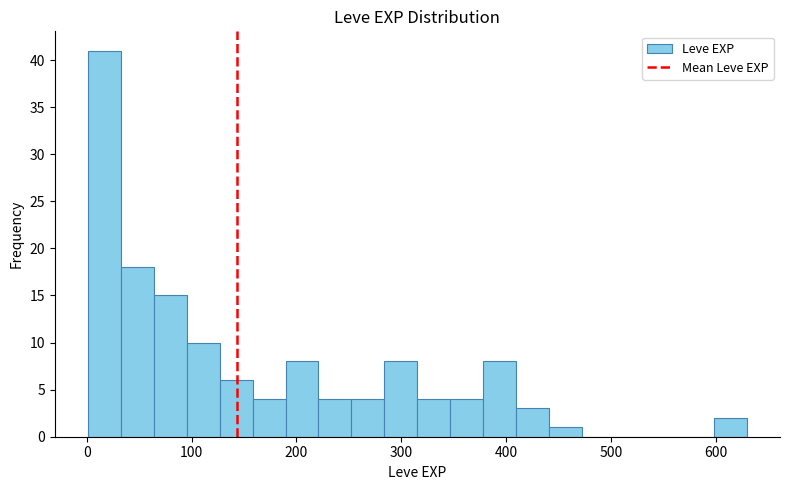

Around what value on the x-axis is the tallest bar? Give the approximate position of its centre, as read against the axis.

20